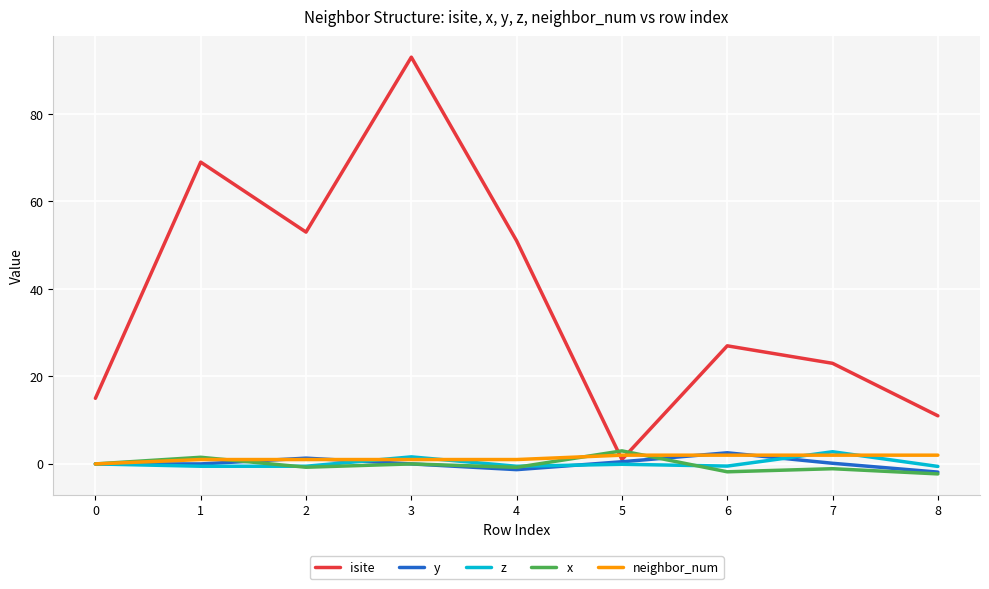

What is the difference between the maximum and minimum values in the y series?

4.4